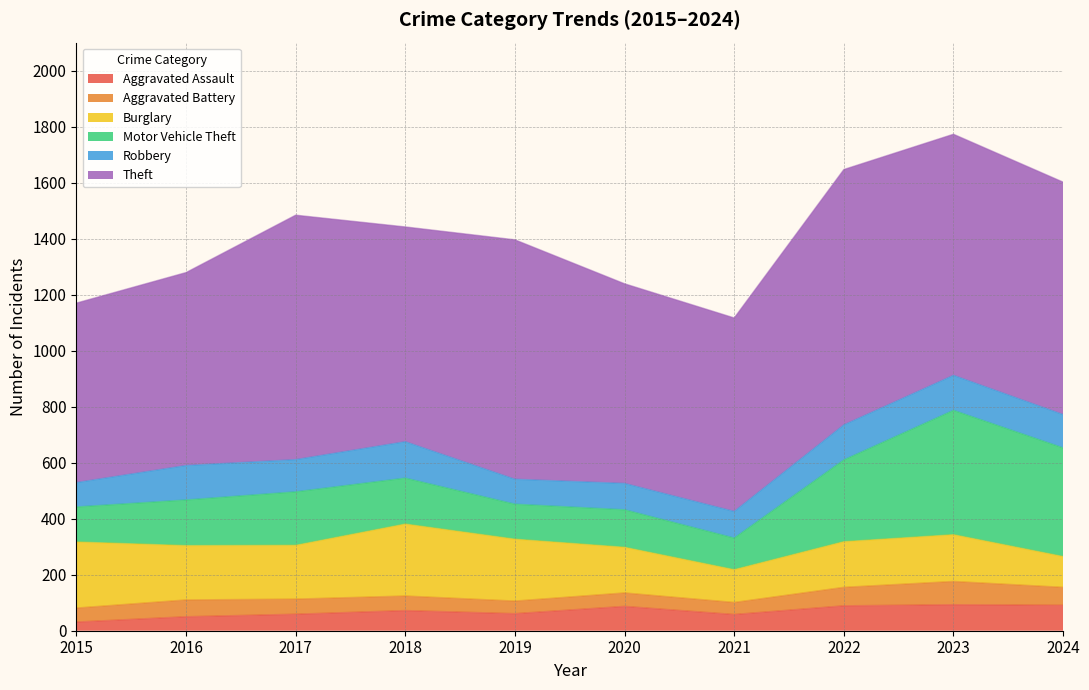

Which has a higher value, 2019 or 2023?

2023